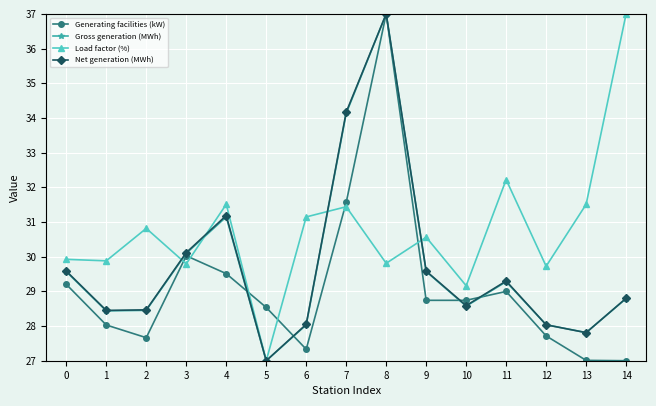

Between which two adjacent categories do Load factor (%) and Net generation (MWh) first intersect?

2 and 3